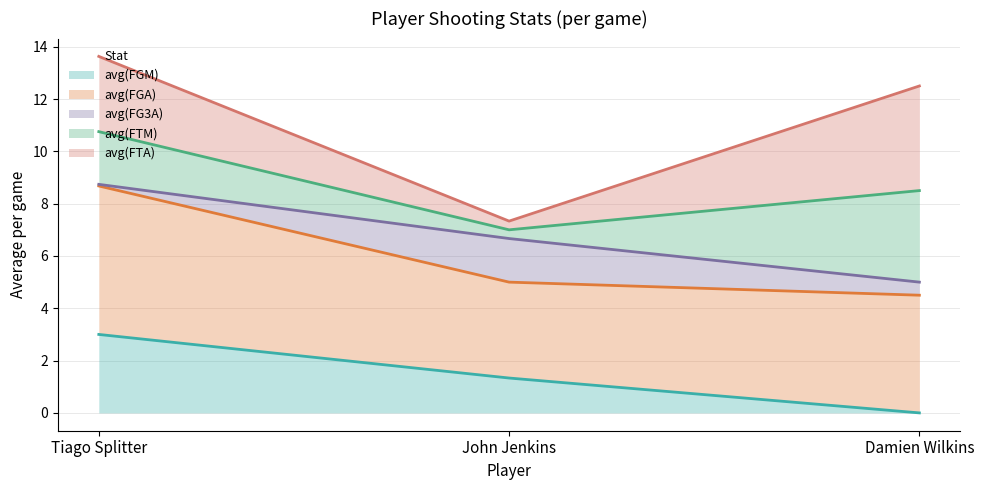

What is the spread (max minus min) of values at John Jenkins?

6.0